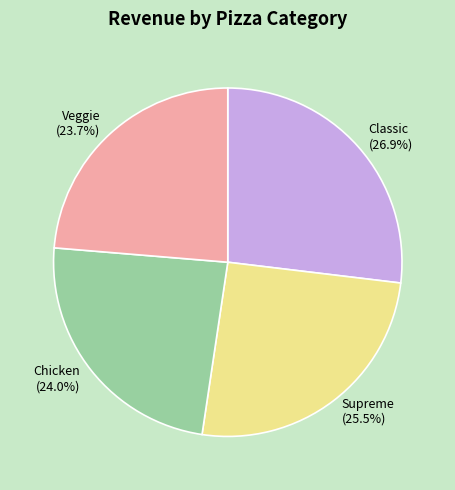

Between Chicken and Supreme, which is larger?

Supreme